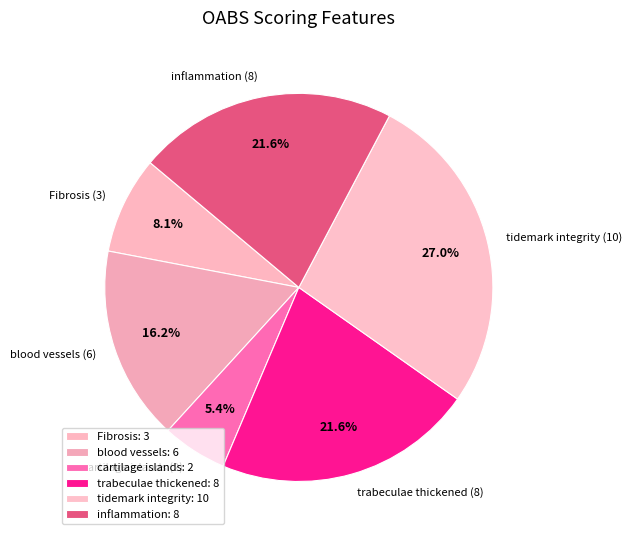

Combined, do tidemark integrity (10) and cartilage islands (2) account for over 50%?

No